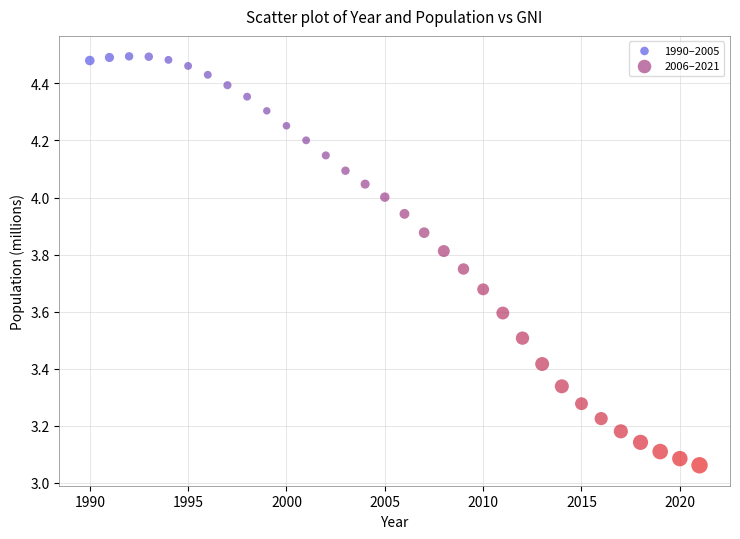

Which series has the largest Y range (max minus min)?

2006–2021